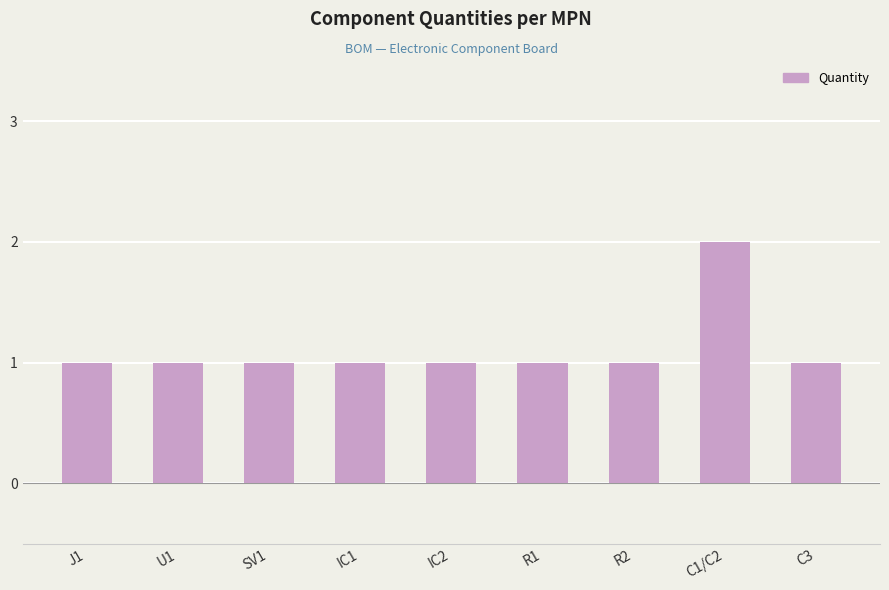

Is it true that the value at R2 is 1?

True